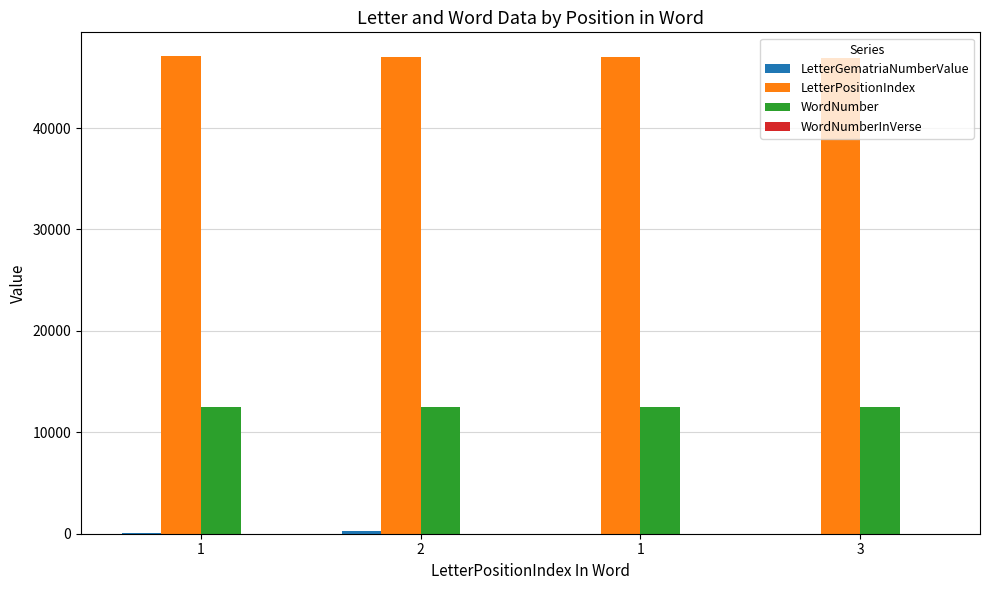

Which category has the lowest value in the WordNumber series?

3